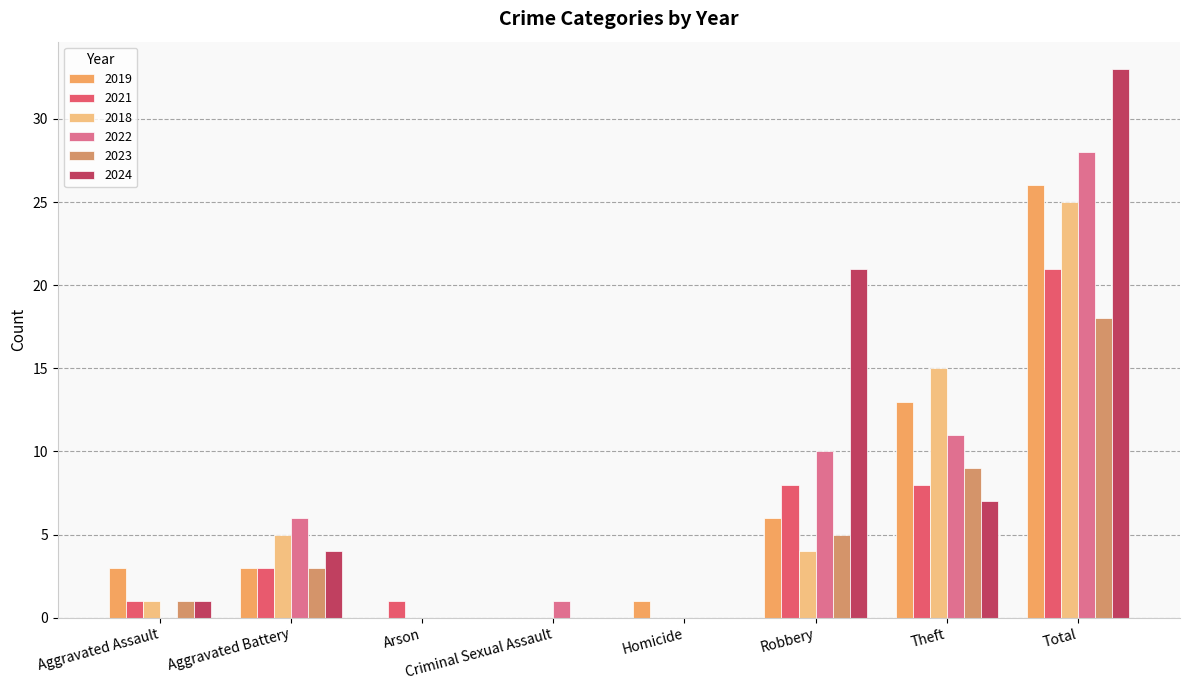

What is the label of the 8th bar from the right?

Aggravated Assault